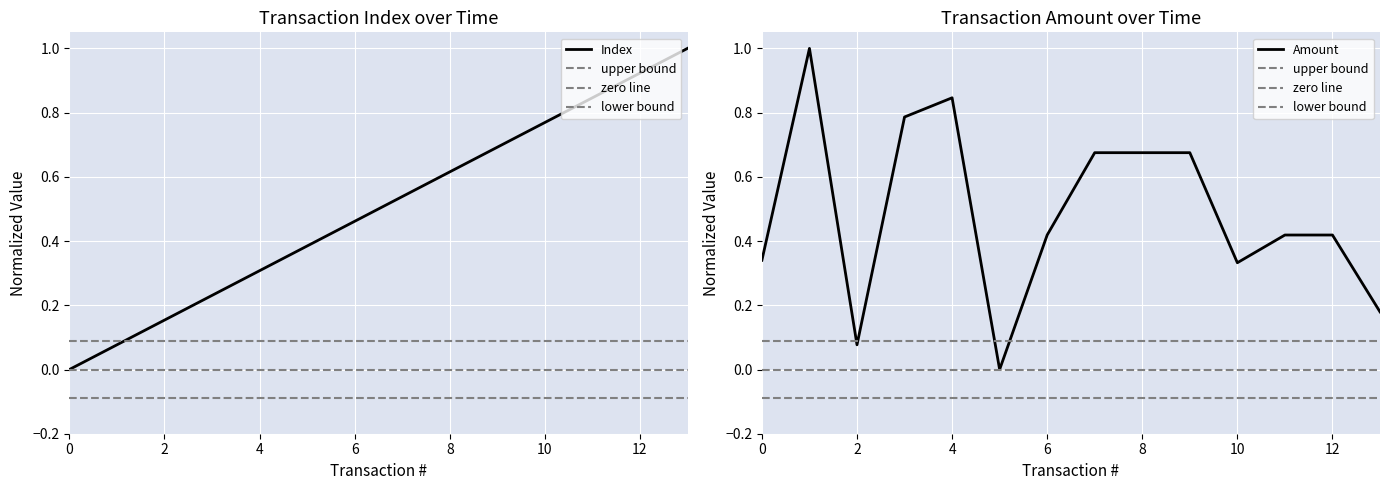

What is the highest value of the index series?

1.0